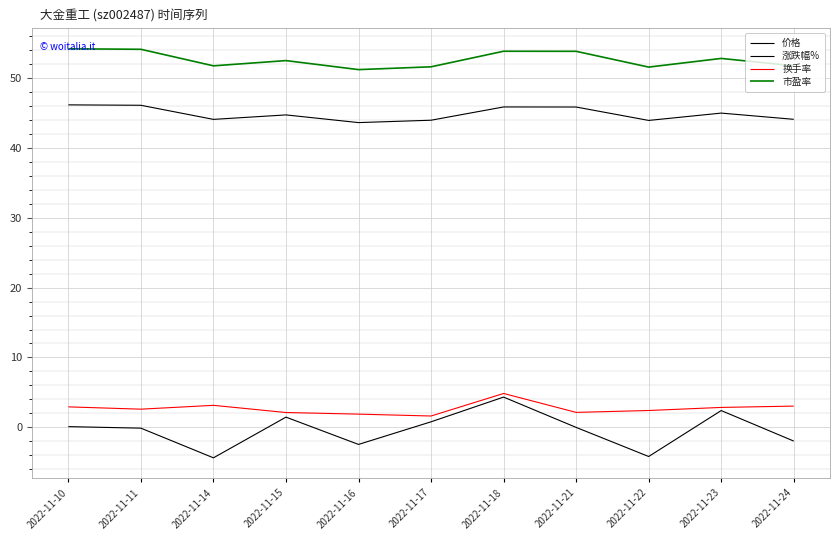

Is this an area chart (filled region under the line)?

No